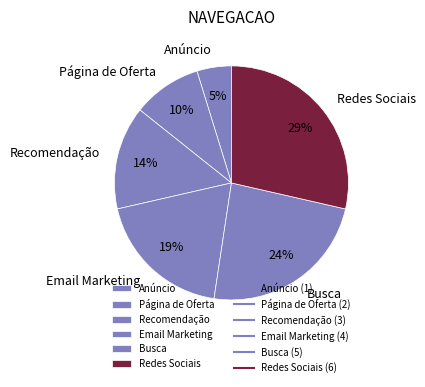

To the nearest percent, what percentage of the pie is Recomendação?

14%